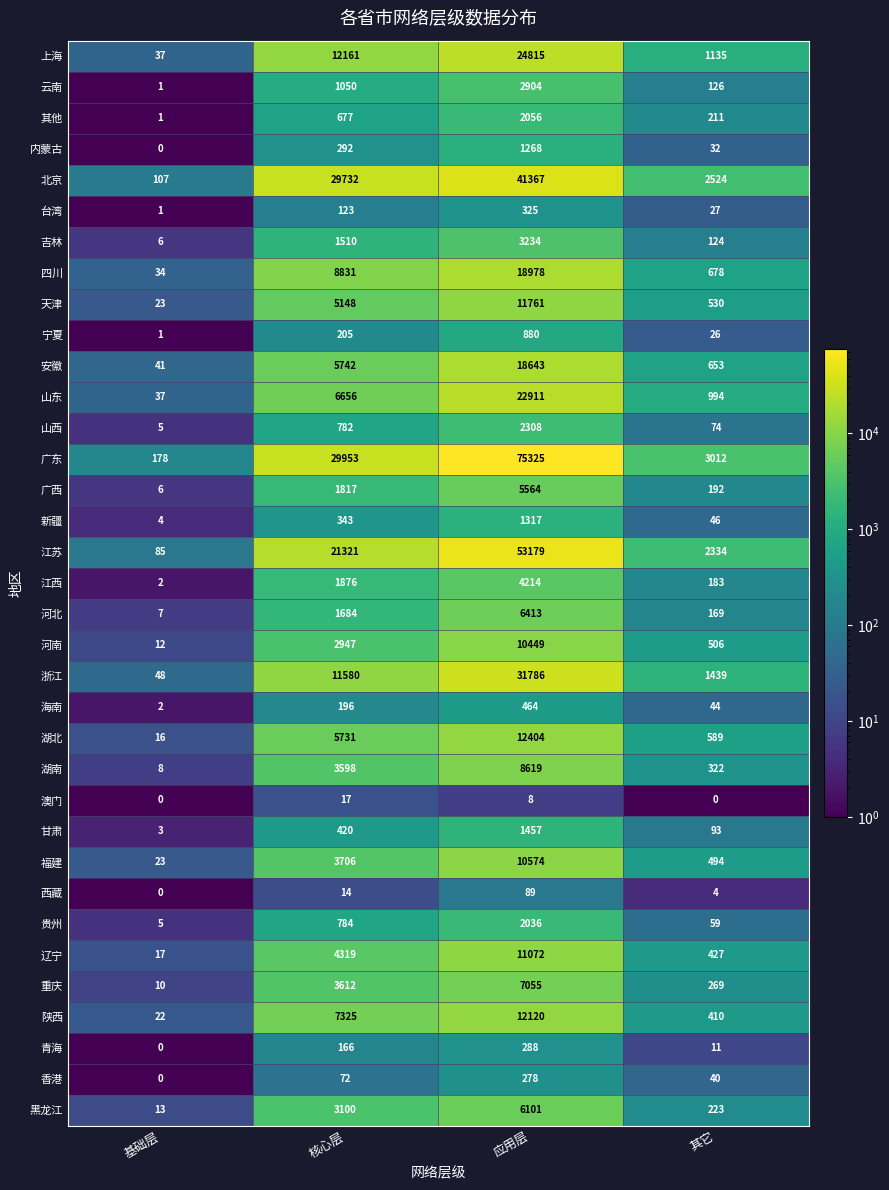

What is the greatest value displayed?

75325